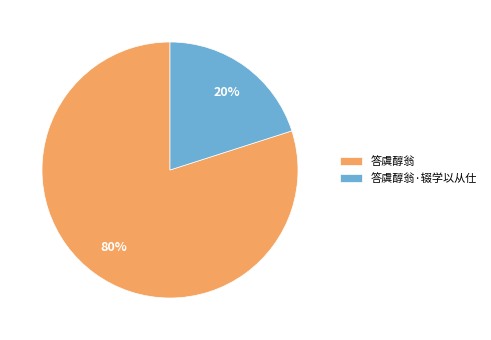

The 答虞醇翁 slice represents 80% of the pie. True or false?

True